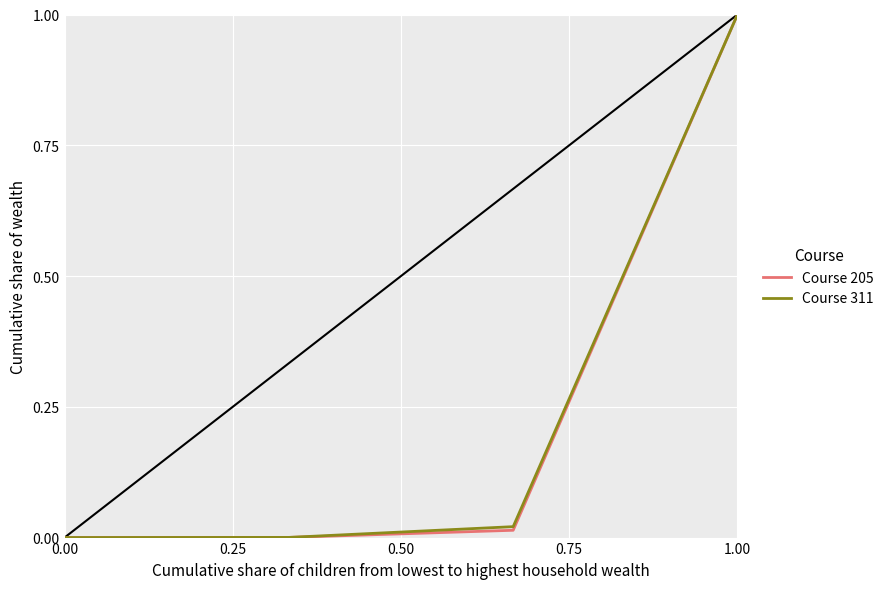

True or false: Course 311 has more than 1 points higher than both neighbors.

False